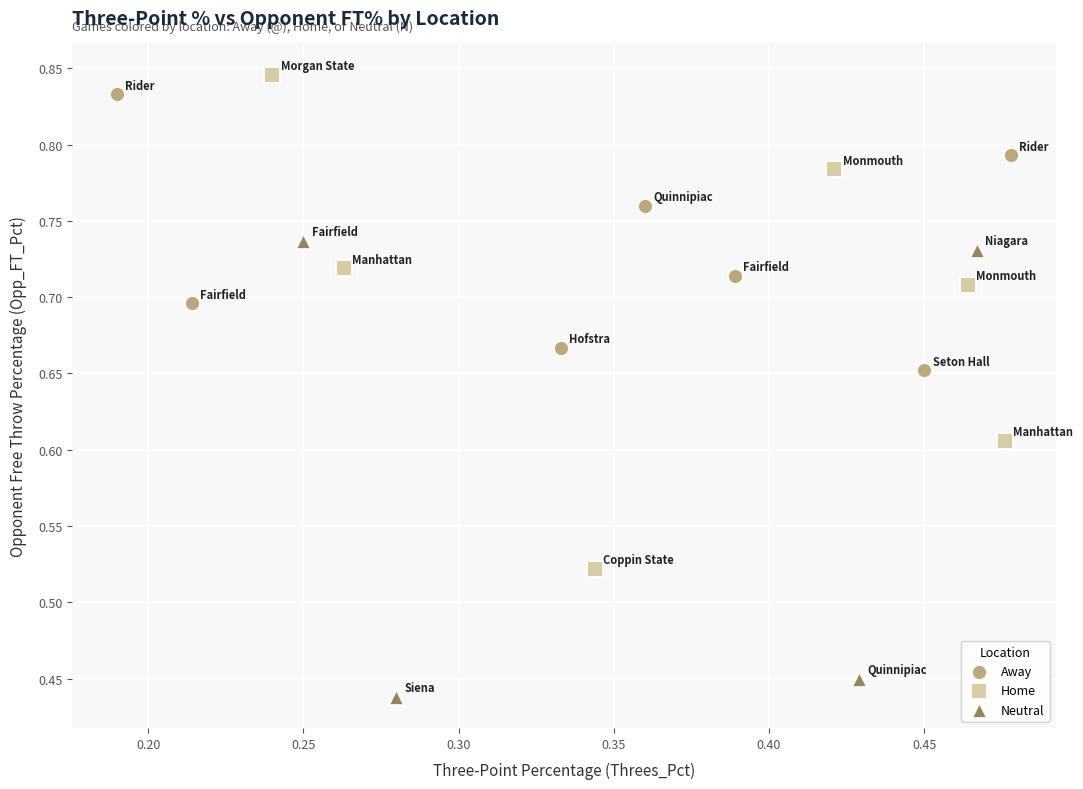

Which series contains the highest Y value?

Home